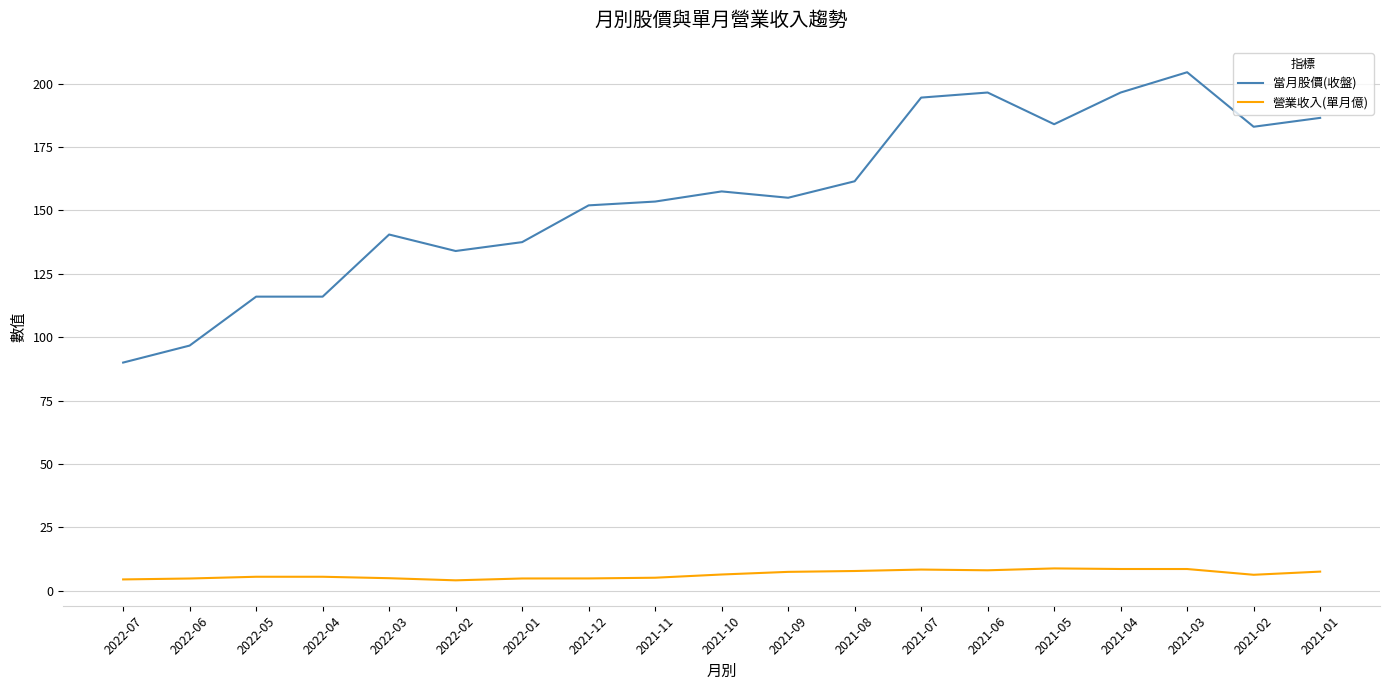

True or false: 當月股價(收盤) and 營業收入(單月億) intersect in this chart.

False